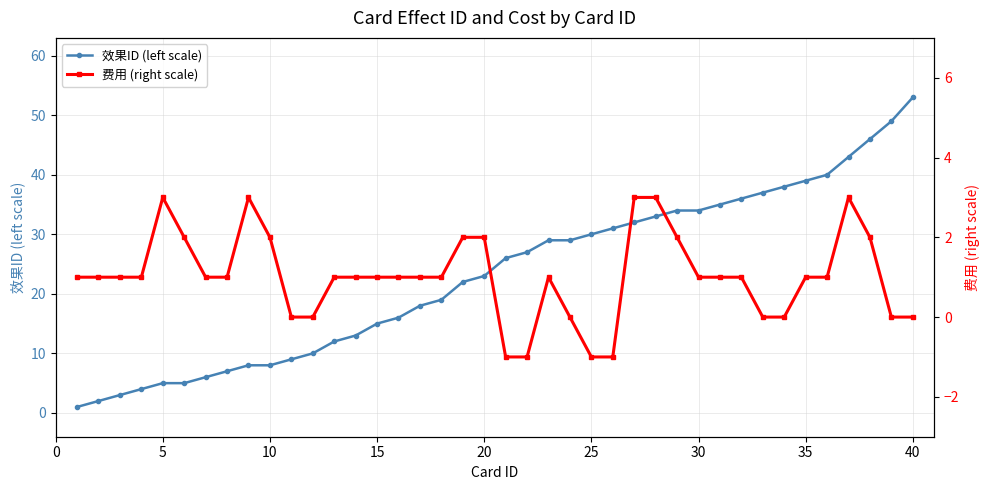

At which label does 效果ID (left scale) reach its peak?

40